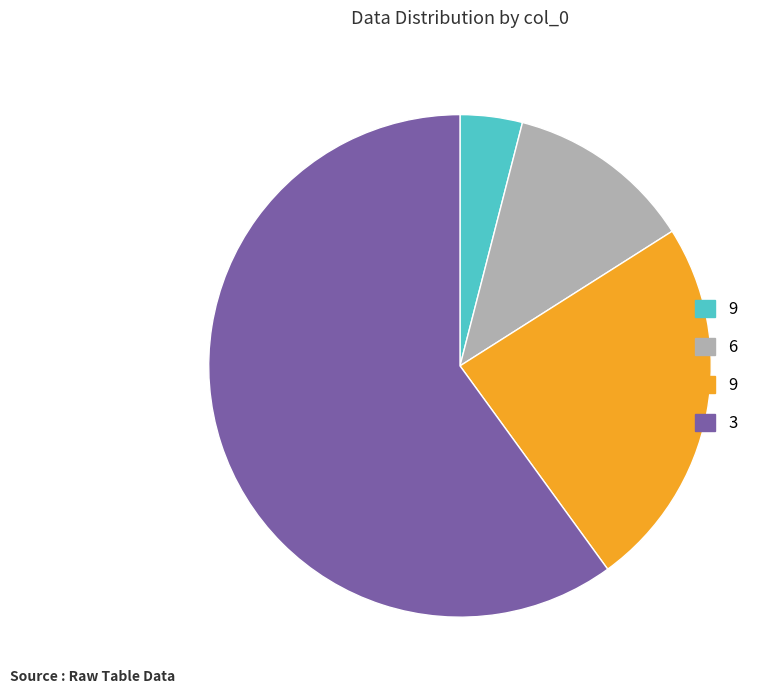

How many segments does this pie chart have?

4